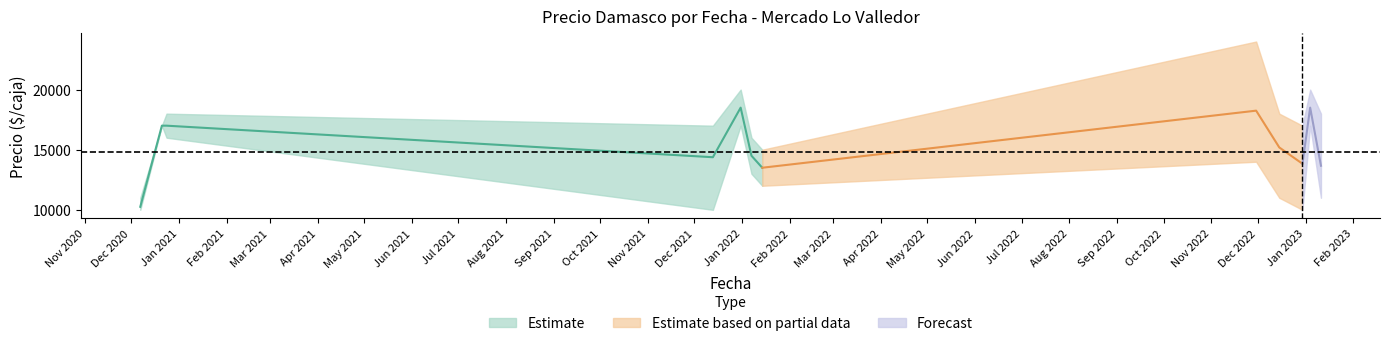

What is the approximate value of Precio mínimo at 2022-11-30?

14000